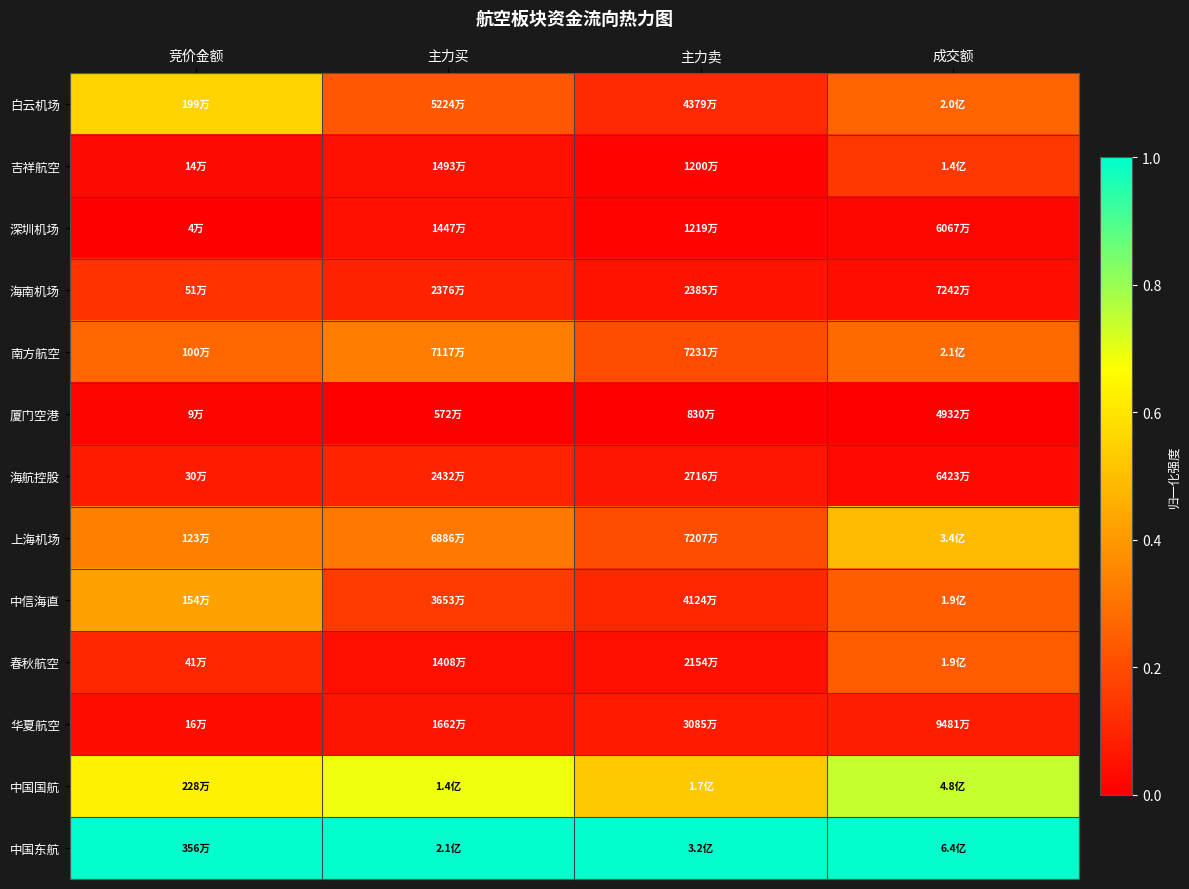

Which label corresponds to the largest value in the chart?

主力买